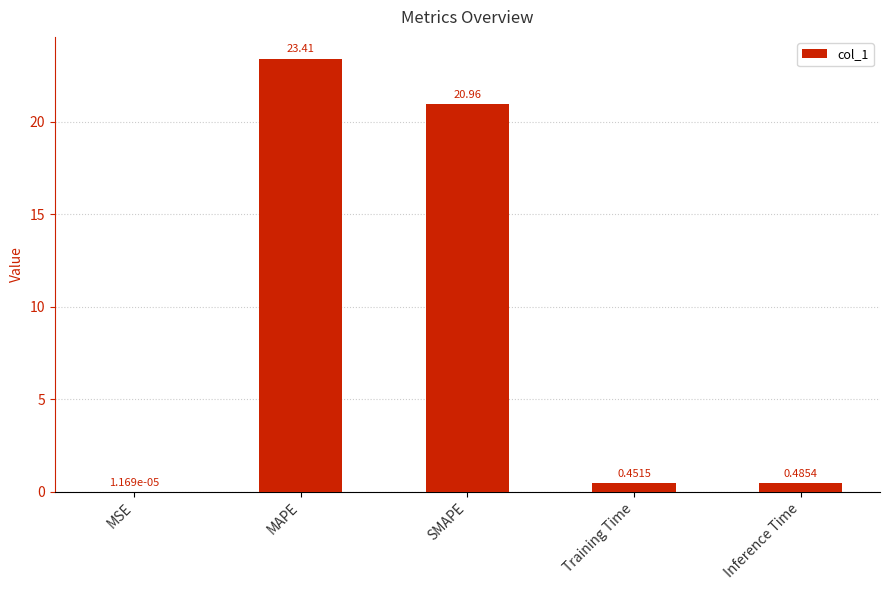

What is the maximum value shown in the chart?

23.4